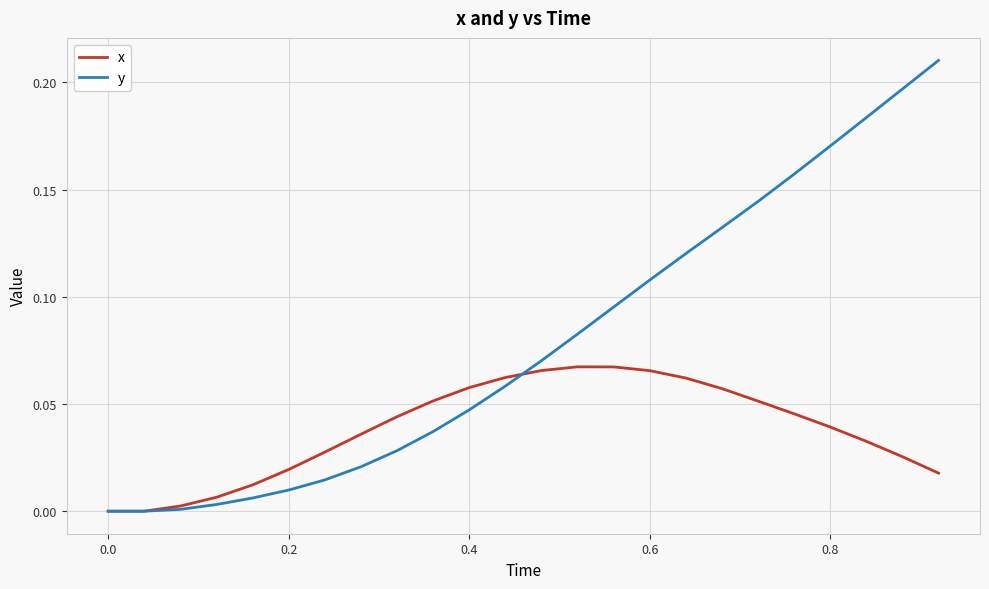

Which series has the largest range (max minus min)?

y